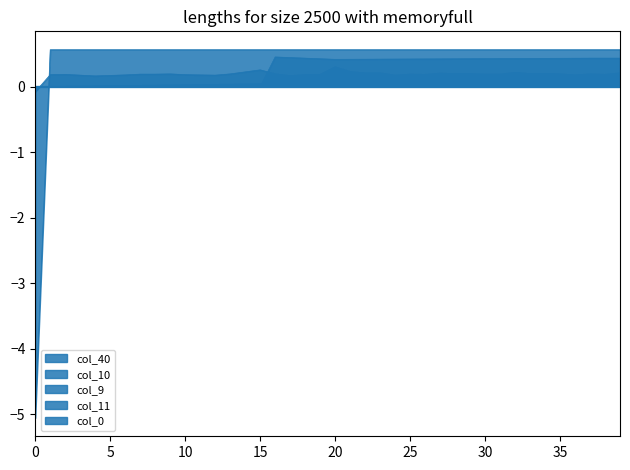

What is the sum of all col_0 values?

7.6